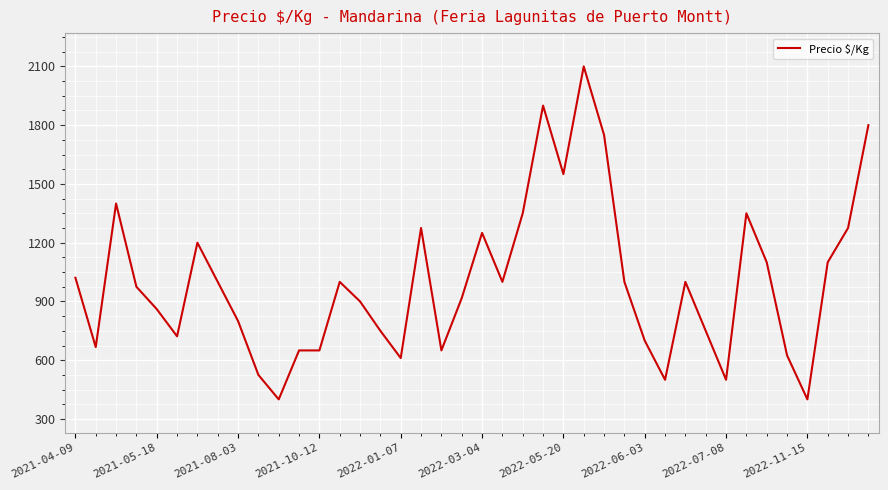

What is the minimum value shown in the chart?

400